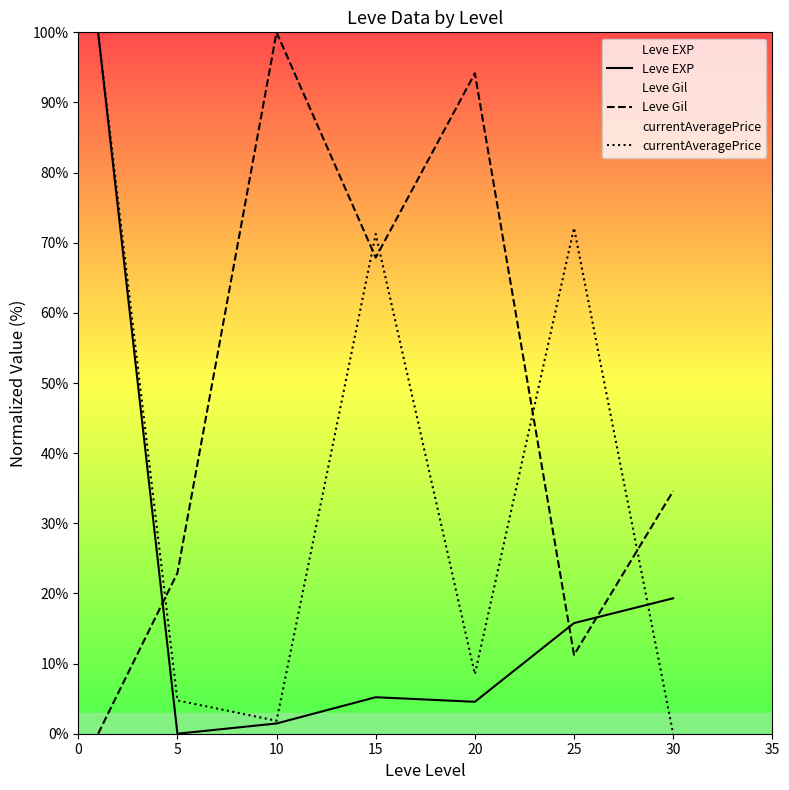

How many interior local peaks does the currentAveragePrice series have?

2